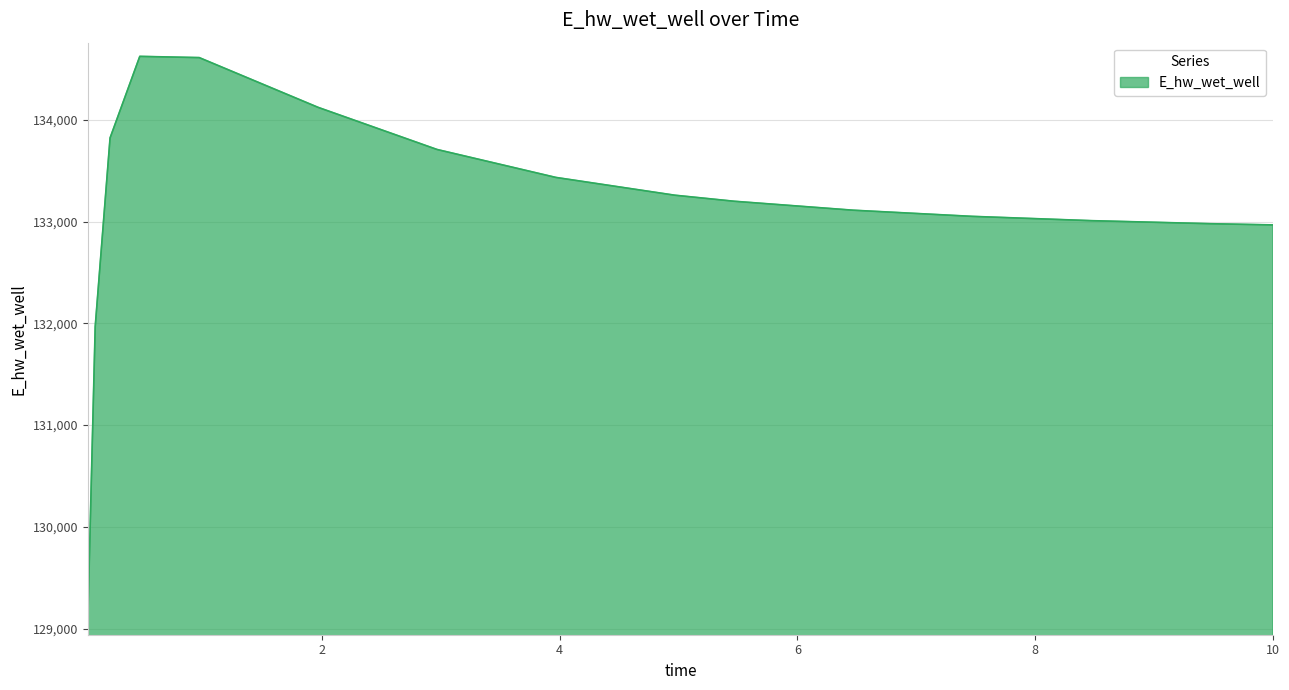

Does the chart have visible grid lines?

Yes